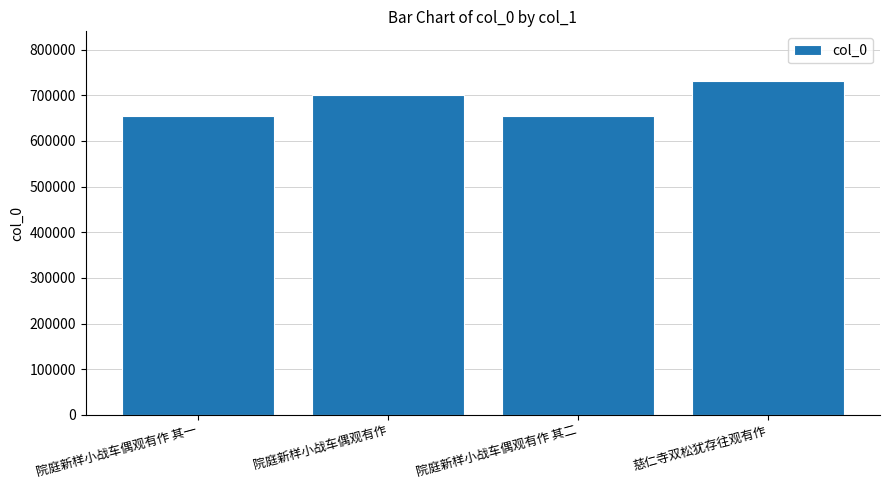

The value at 院庭新样小战车偶观有作 is 701063. True or false?

True